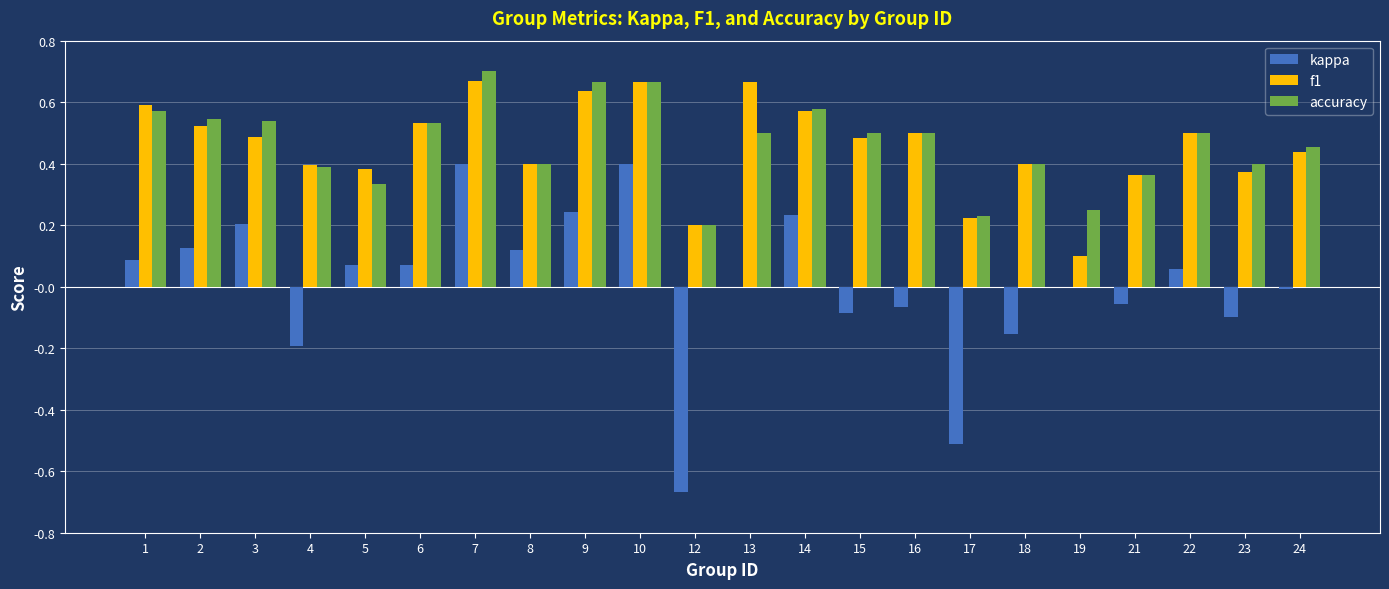

What is the sum of the accuracy values at 17 and 6?

0.8